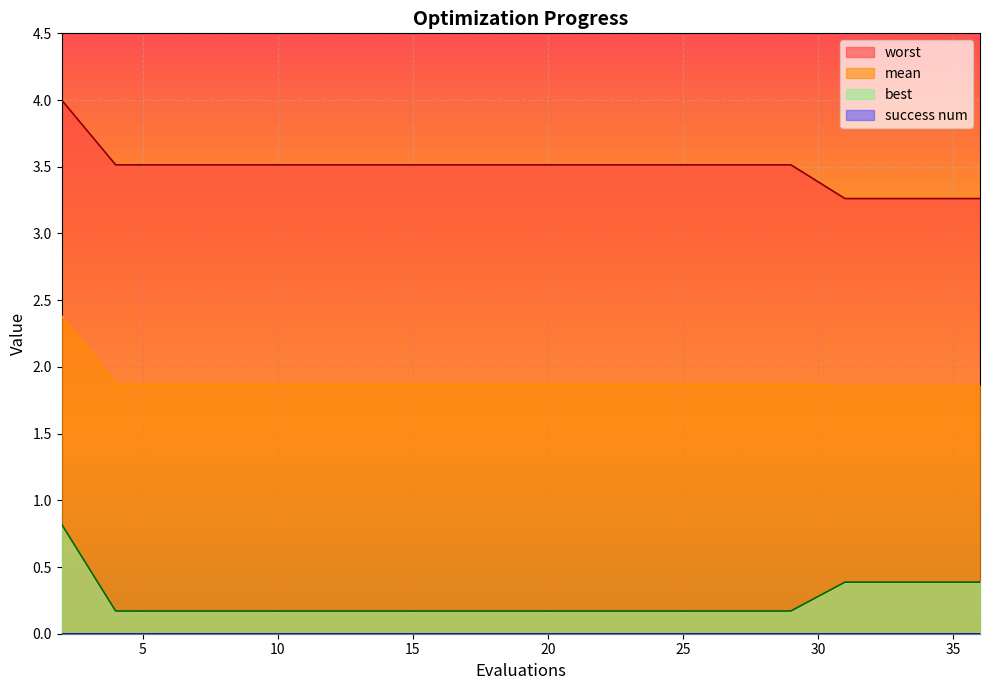

What is the difference between the maximum and minimum values in the worst series?

0.7